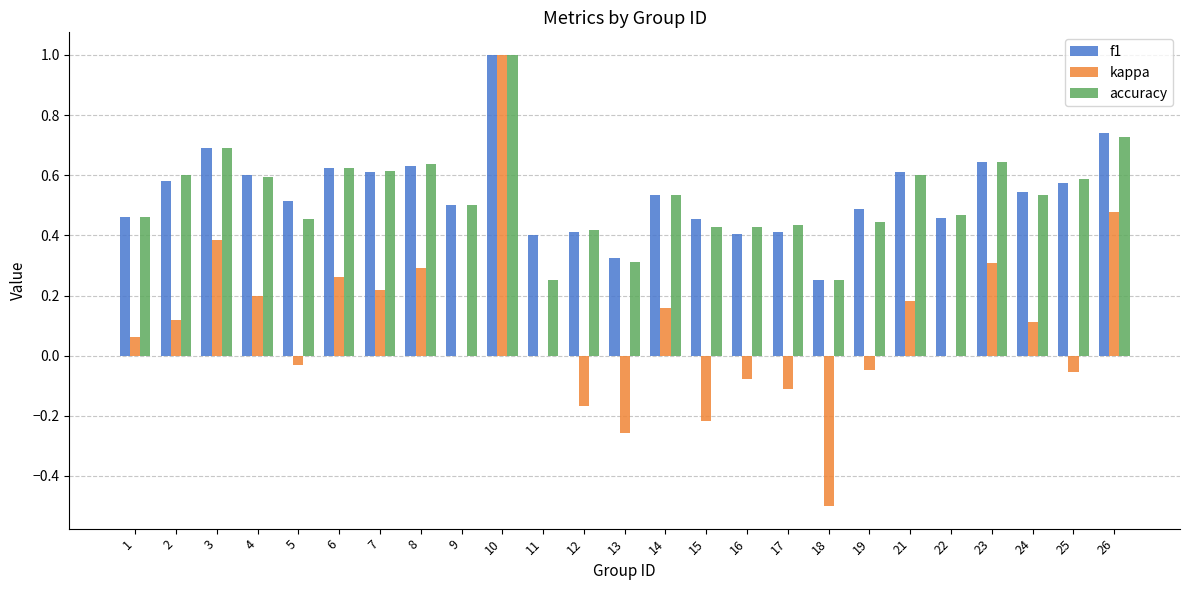

Which series has the widest spread of values?

kappa